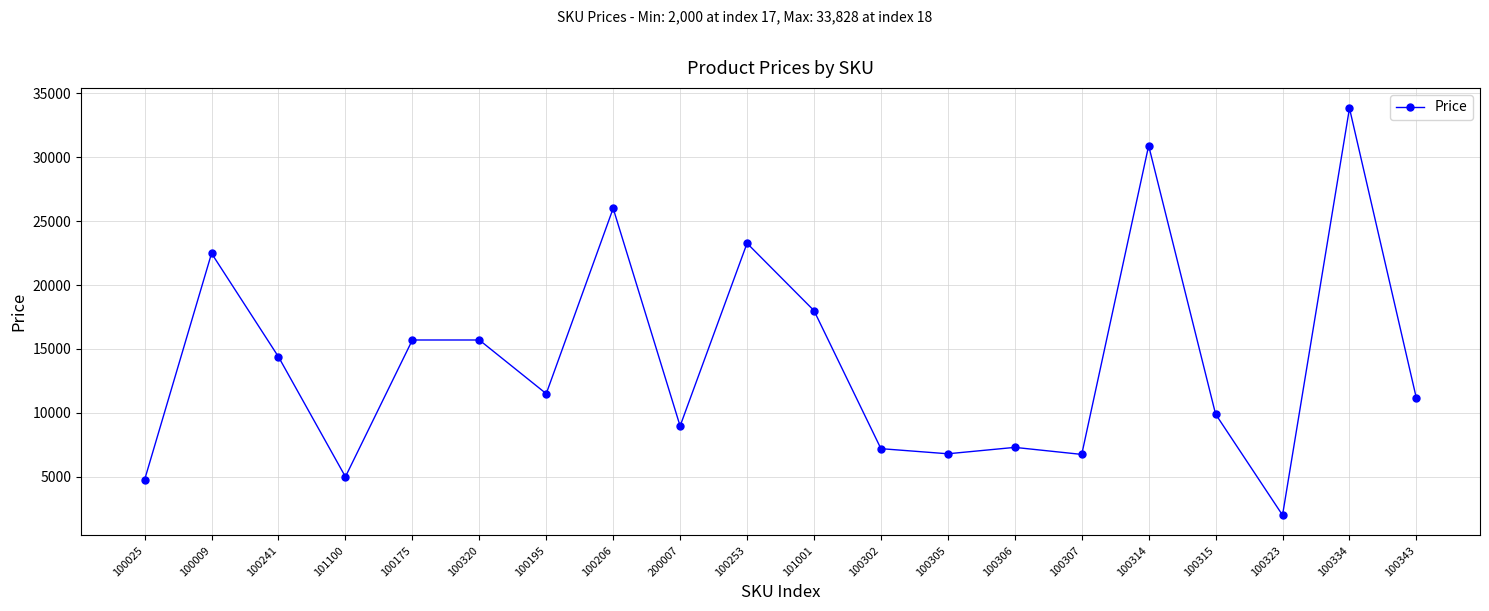

True or false: the data has more than 2 interior local peaks.

True